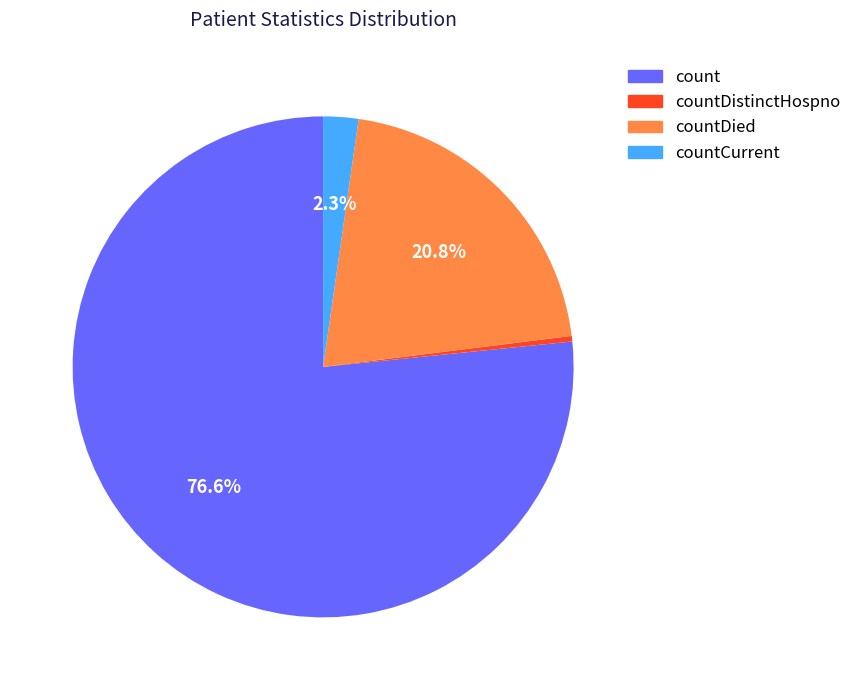

Count the number of slices in the pie.

4